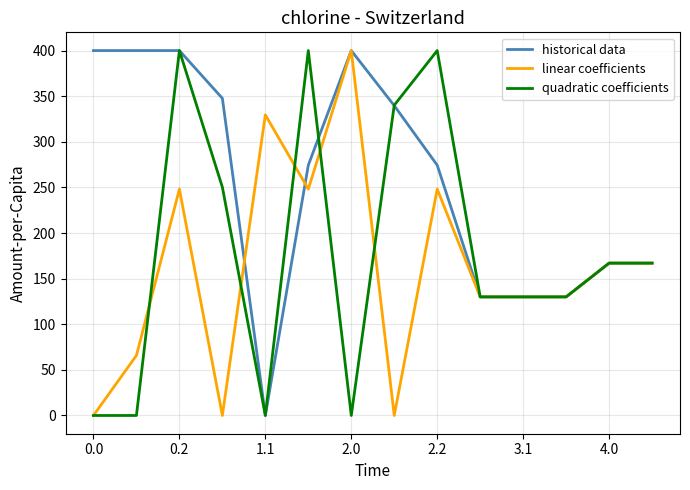

What is the greatest value displayed?

400.0